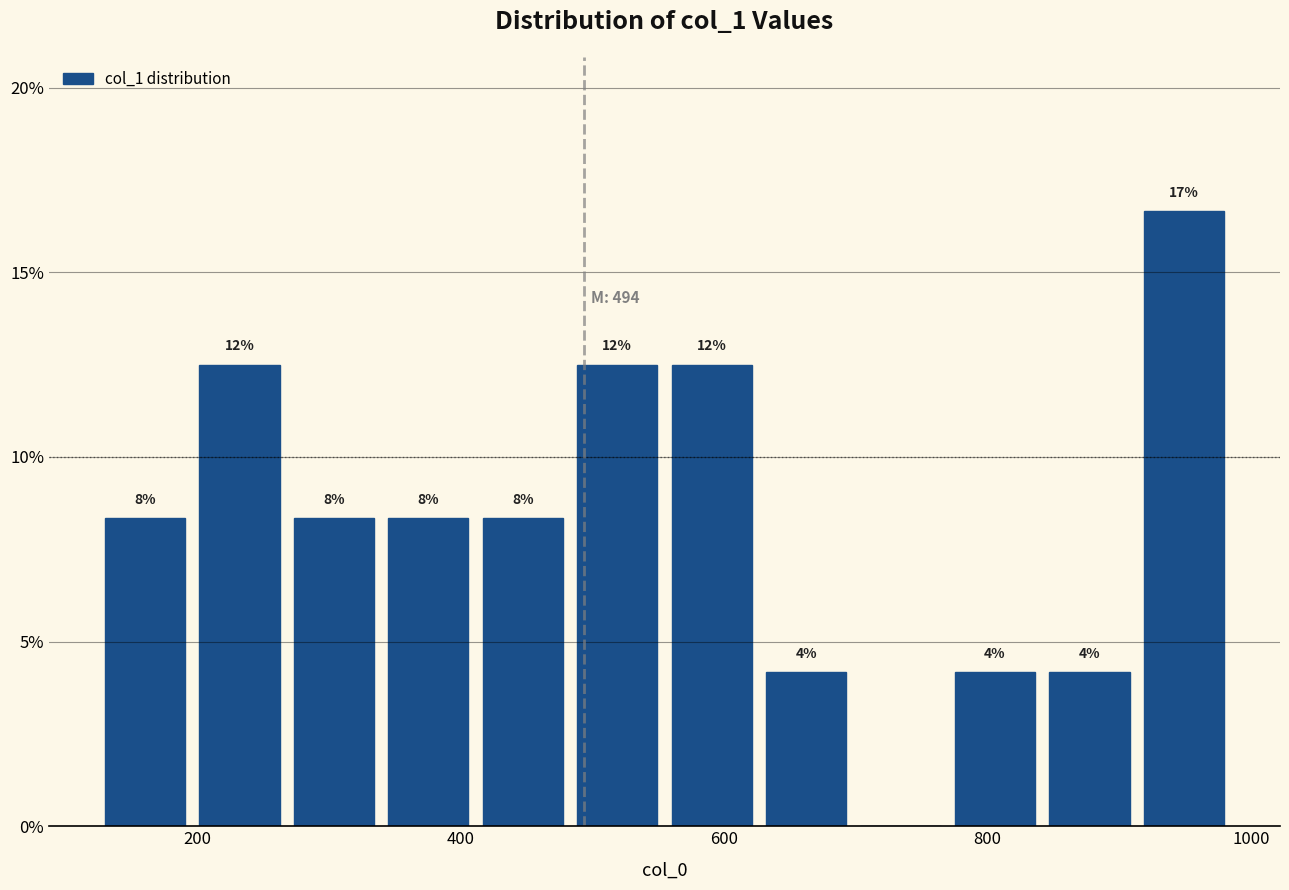

Around what value on the x-axis is the tallest bar? Give the approximate position of its centre, as read against the axis.

940